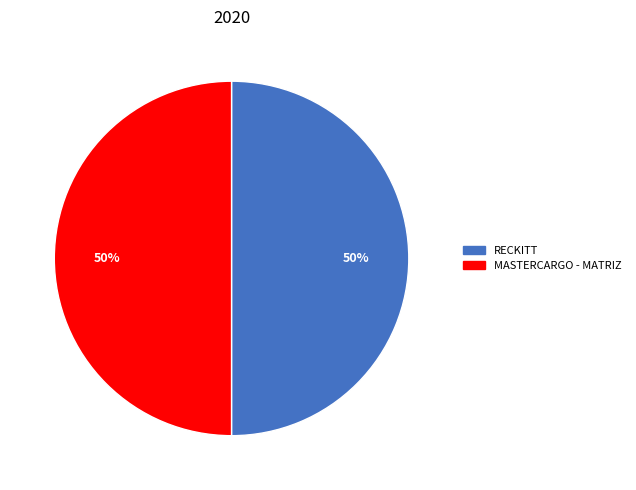

Approximately how many times larger is the value at RECKITT compared to MASTERCARGO - MATRIZ?

1.0